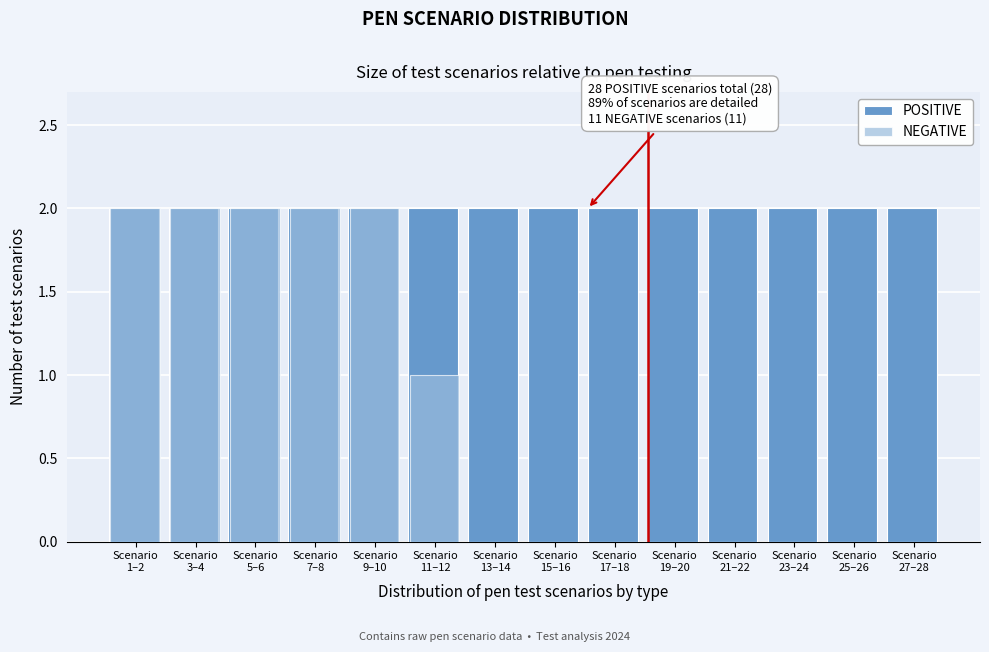

Which series has the largest total across all categories?

POSITIVE